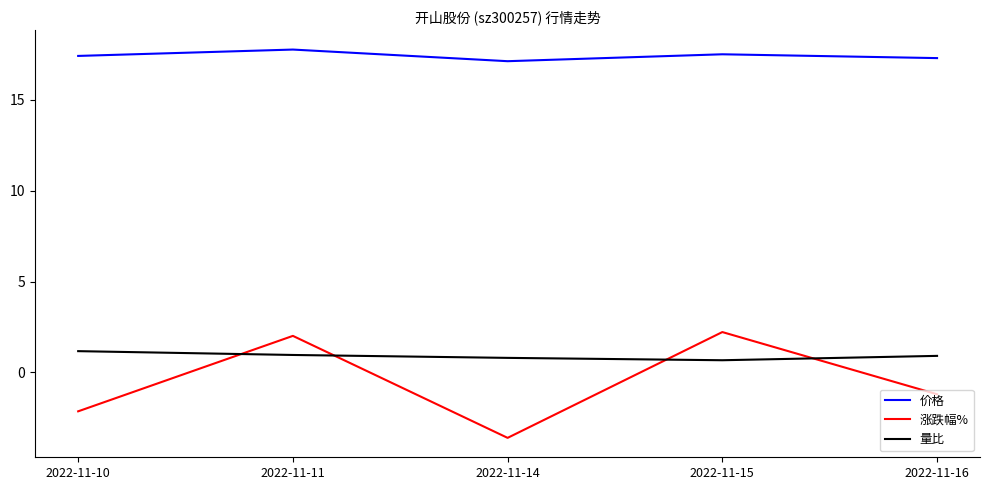

Which series has the largest total across all categories?

价格